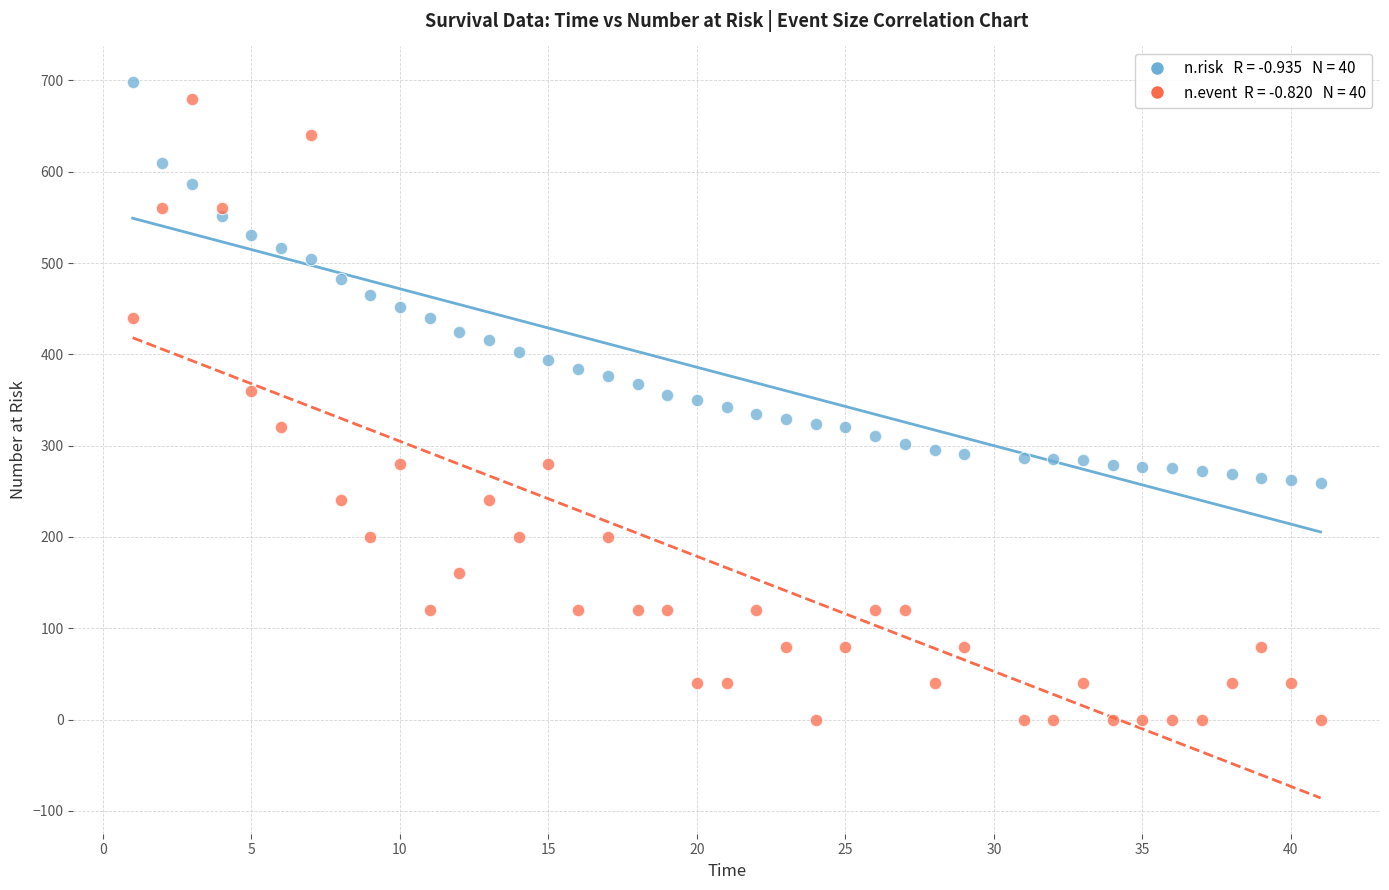

Across all data points, what is the range of Y values (max minus min)?

698